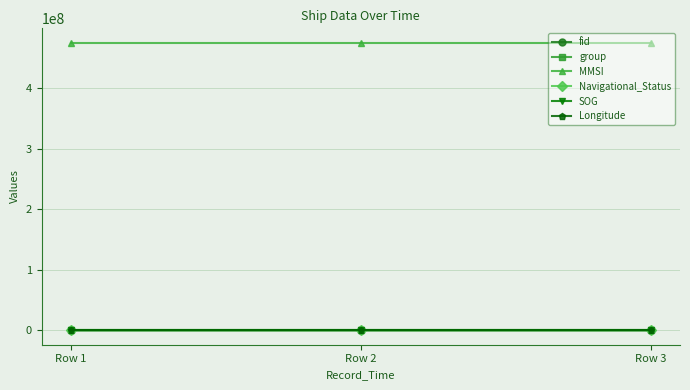

At how many categories does at least one series exceed 407623995?

3